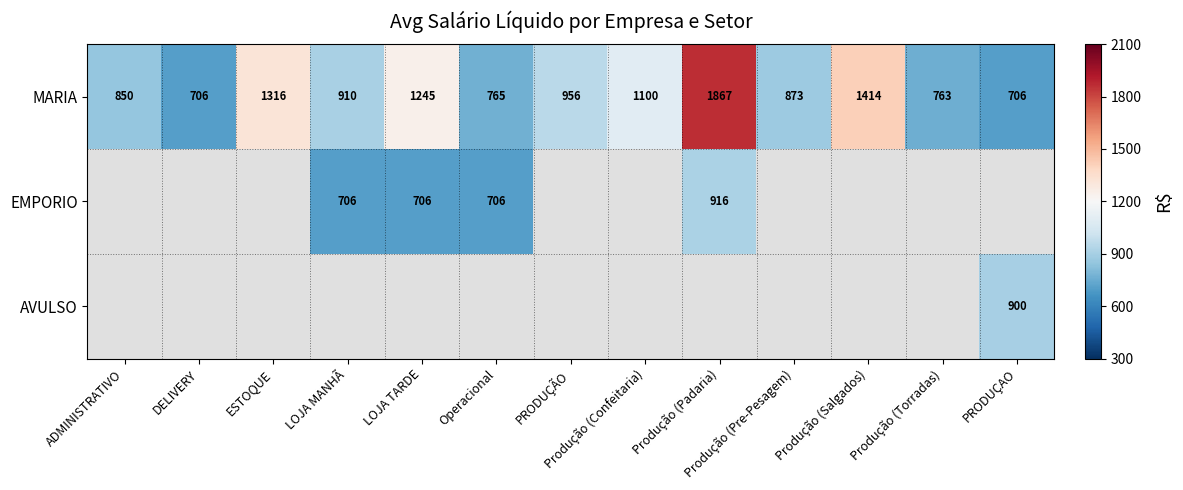

What is the difference between the maximum and minimum values in the MARIA series?

1161